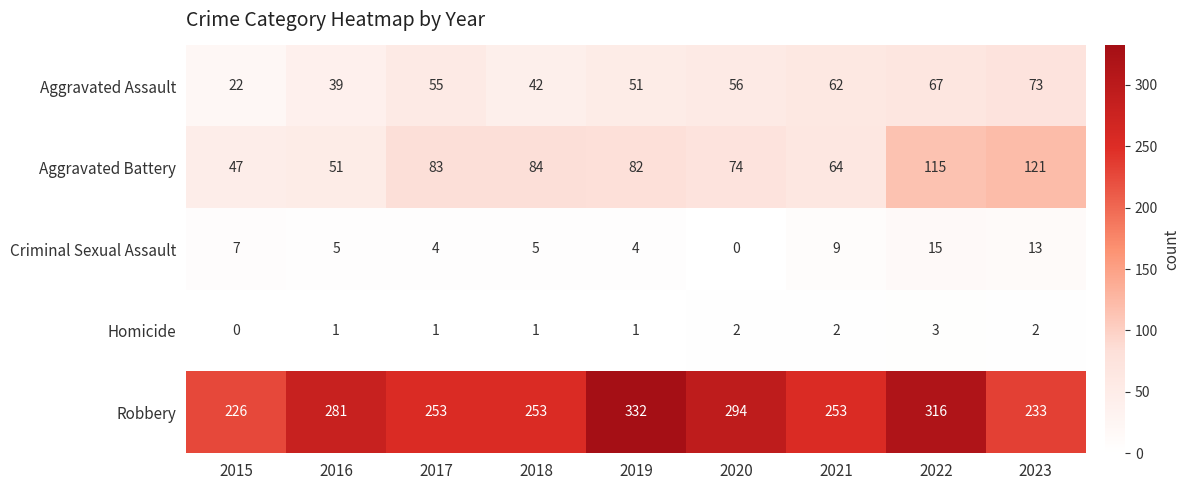

Rank the series at 2016 from highest to lowest value.

Robbery, Aggravated Battery, Aggravated Assault, Criminal Sexual Assault, Homicide